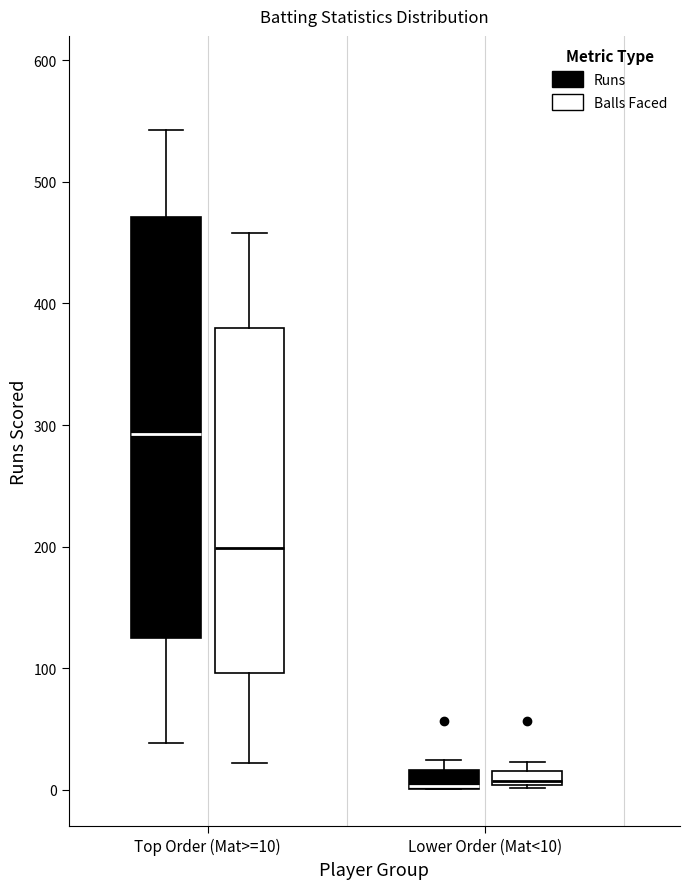

Where does the upper whisker of the box for Top Order (Mat>=10) (Runs) end on the y-axis? The values are not printed on the chart, so give them approximately, as read against the axis.

540